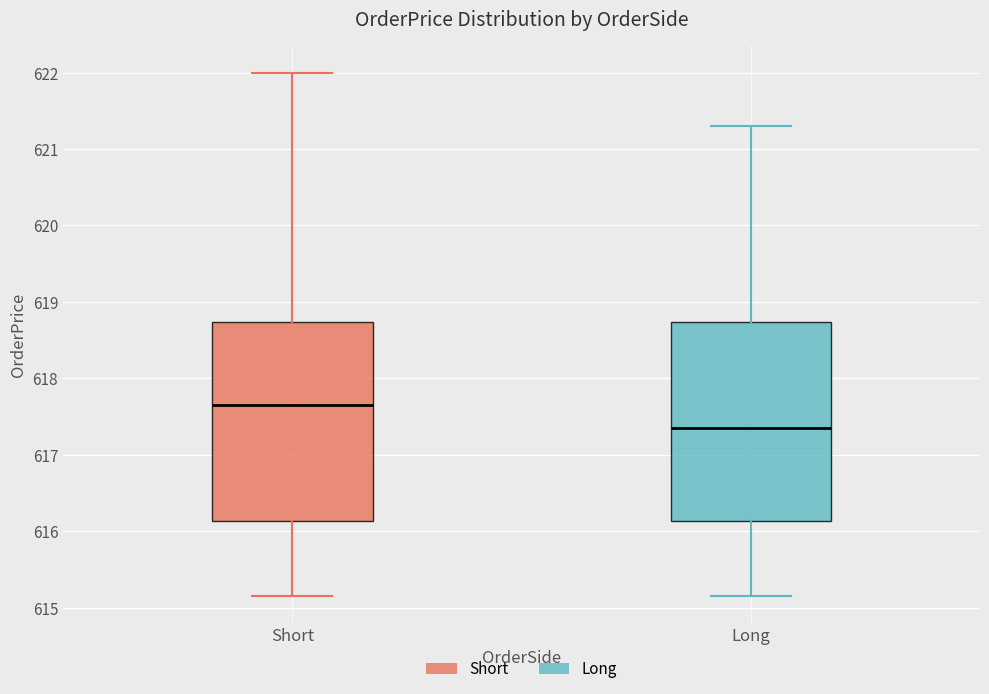

Which box has the lowest median line?

Long